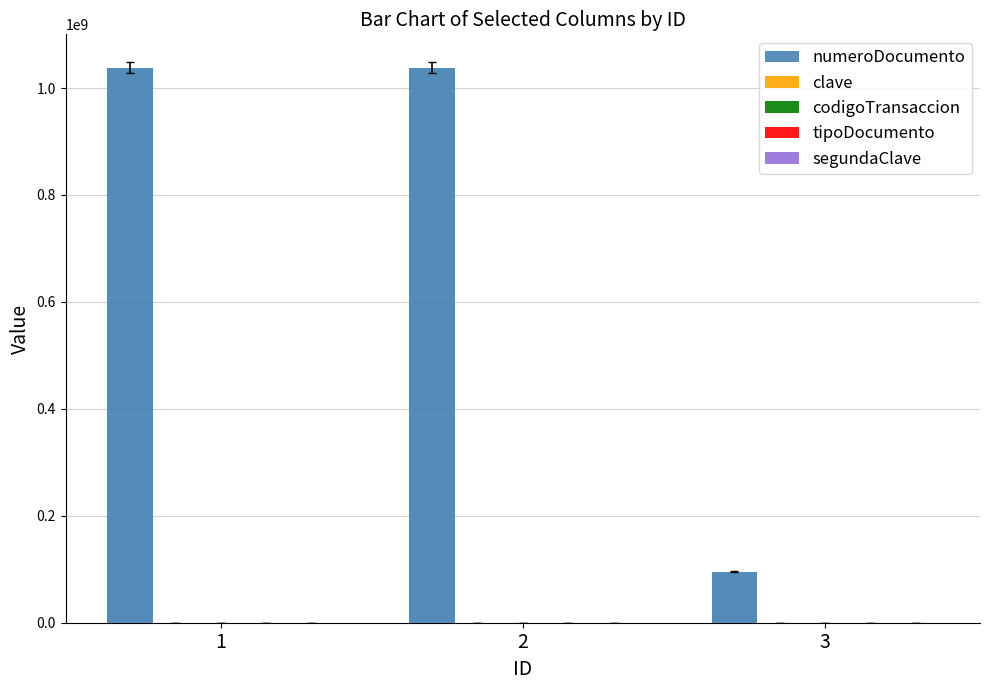

What are all the series names shown in the legend?

numeroDocumento, clave, codigoTransaccion, tipoDocumento, segundaClave